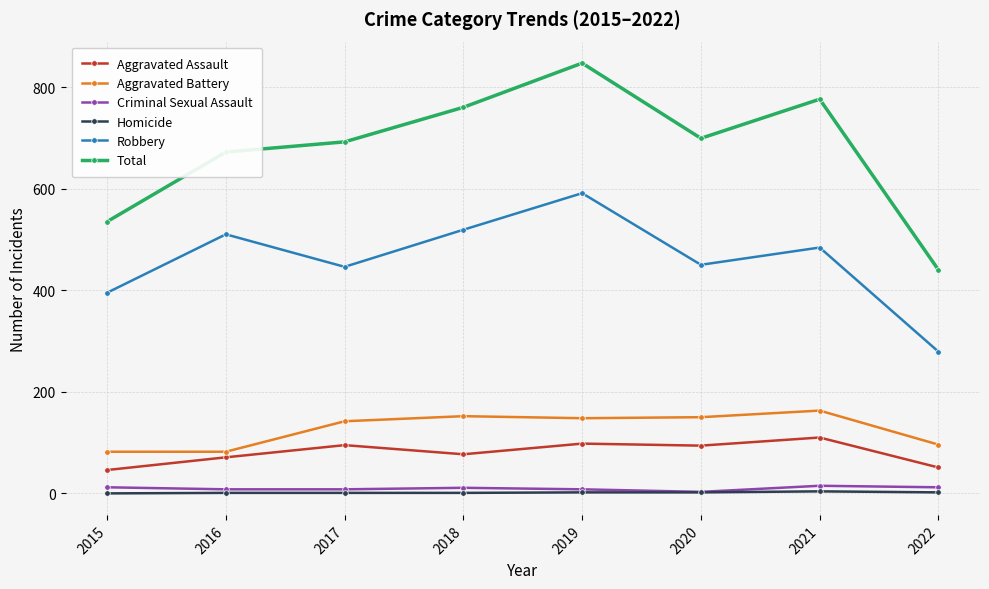

Which series has the largest range (max minus min)?

Total